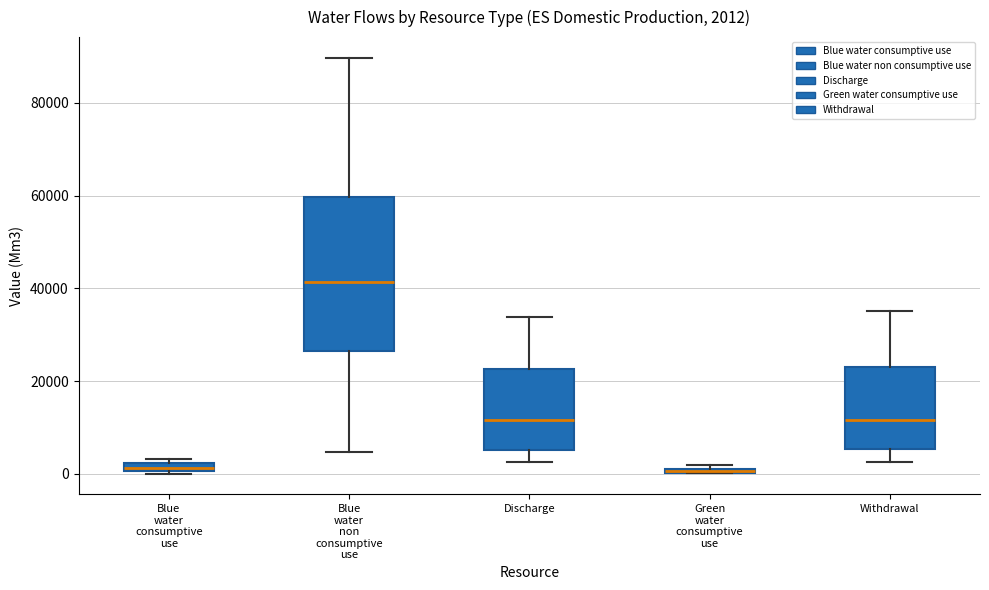

Which box is the tallest, from its lower edge to its upper edge?

Blue water non consumptive use